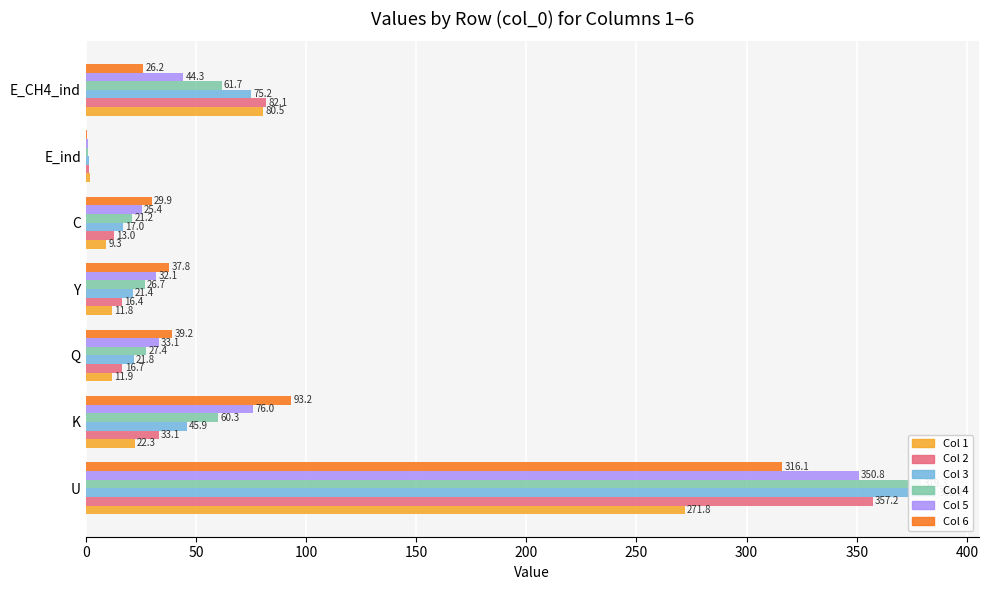

Reading left to right, transcribe all the data shown in this chart.

Col 1: 271.8	22.3	11.9	11.8	9.3	1.8	80.5
Col 2: 357.2	33.1	16.7	16.4	13.0	1.7	82.1
Col 3: 386.2	45.9	21.8	21.4	17.0	1.5	75.2
Col 4: 379.3	60.3	27.4	26.7	21.2	1.2	61.7
Col 5: 350.8	76.0	33.1	32.1	25.4	0.8	44.3
Col 6: 316.1	93.2	39.2	37.8	29.9	0.5	26.2